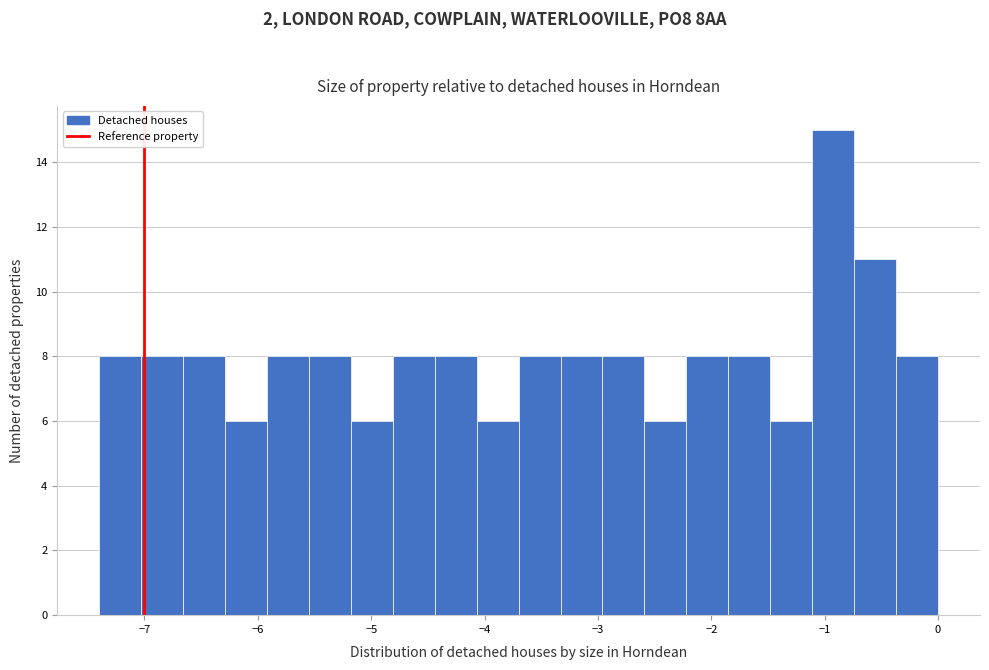

Around what value on the x-axis is the tallest bar? Give the approximate position of its centre, as read against the axis.

-0.9